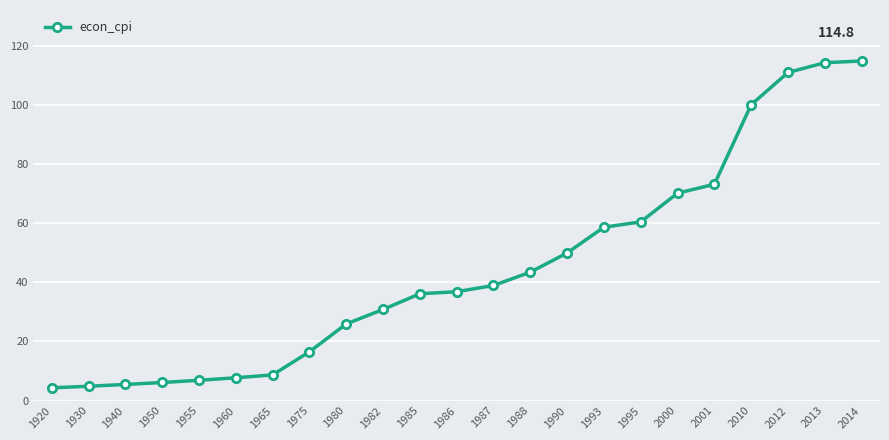

What is the maximum value shown in the chart?

114.8